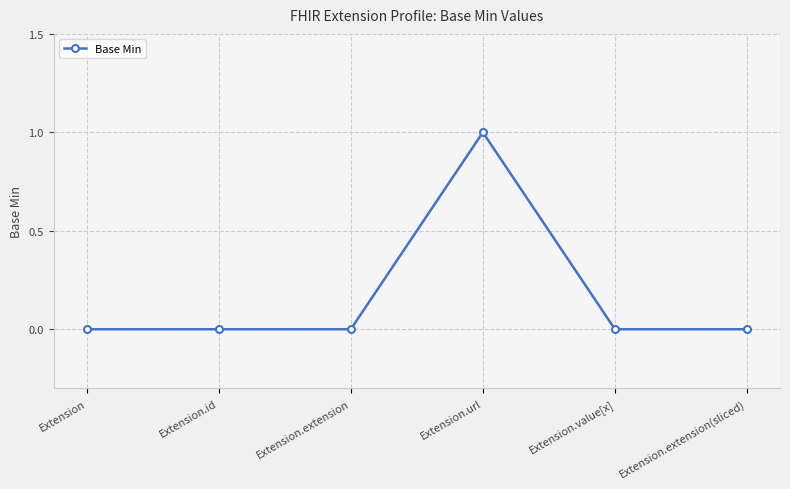

What is the difference between the maximum and second lowest values?

1